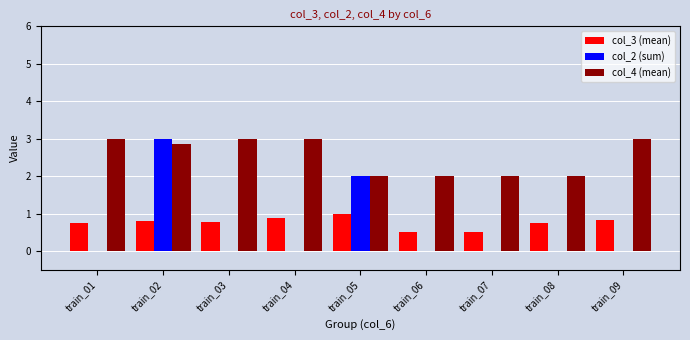

Count the number of data series in this chart.

3